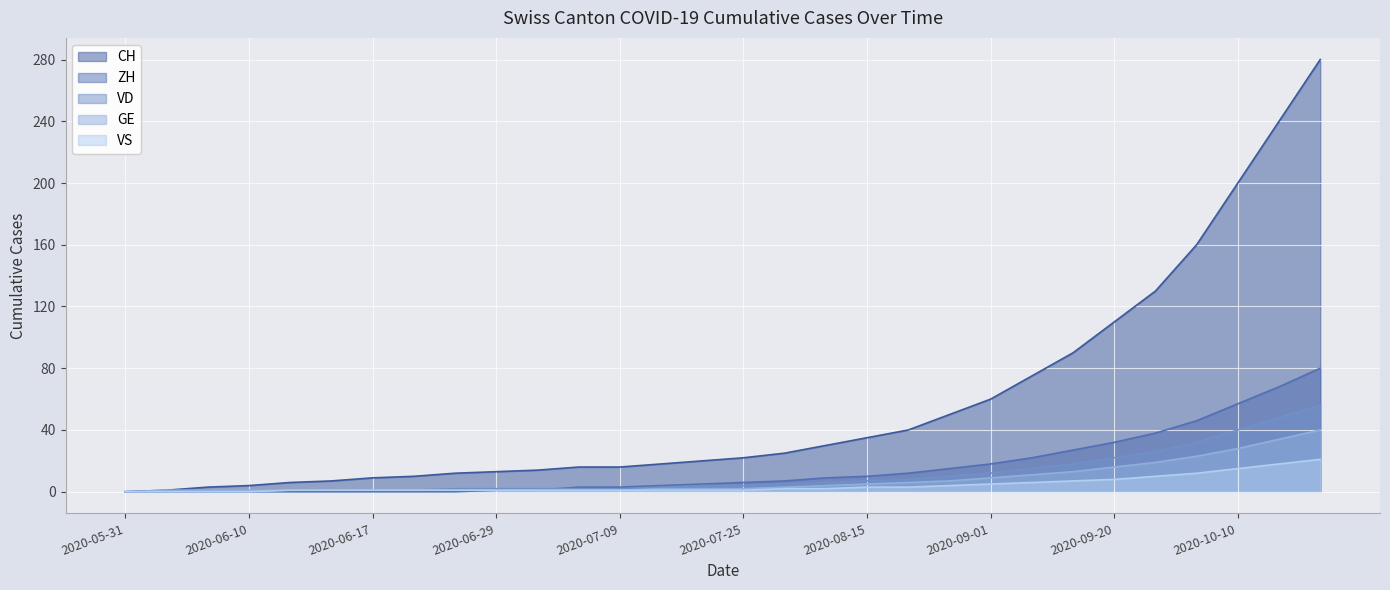

How many categories are shown in the chart?

30